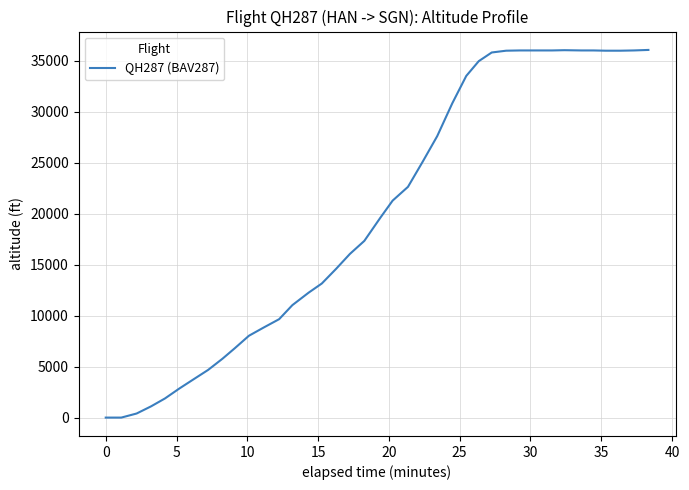

What is the maximum value shown in the chart?

36050